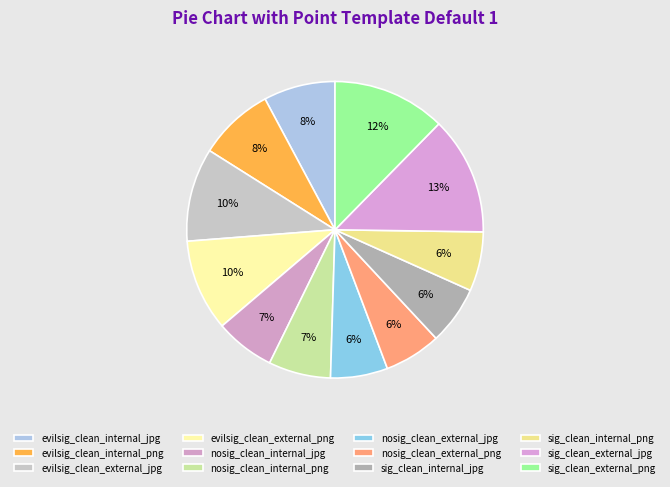

To the nearest percent, what is the average slice percentage?

8%